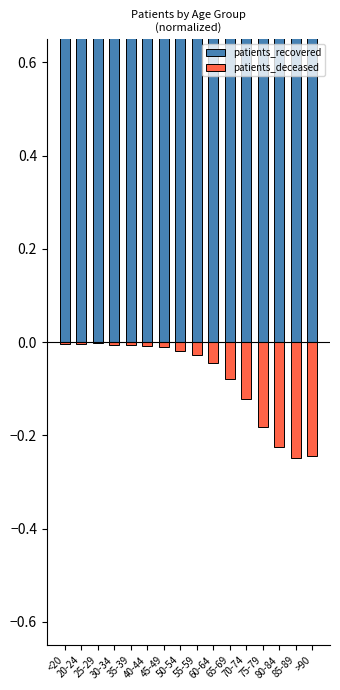

What is the difference between the patients_deceased values at 25-29 and 75-79?

0.2